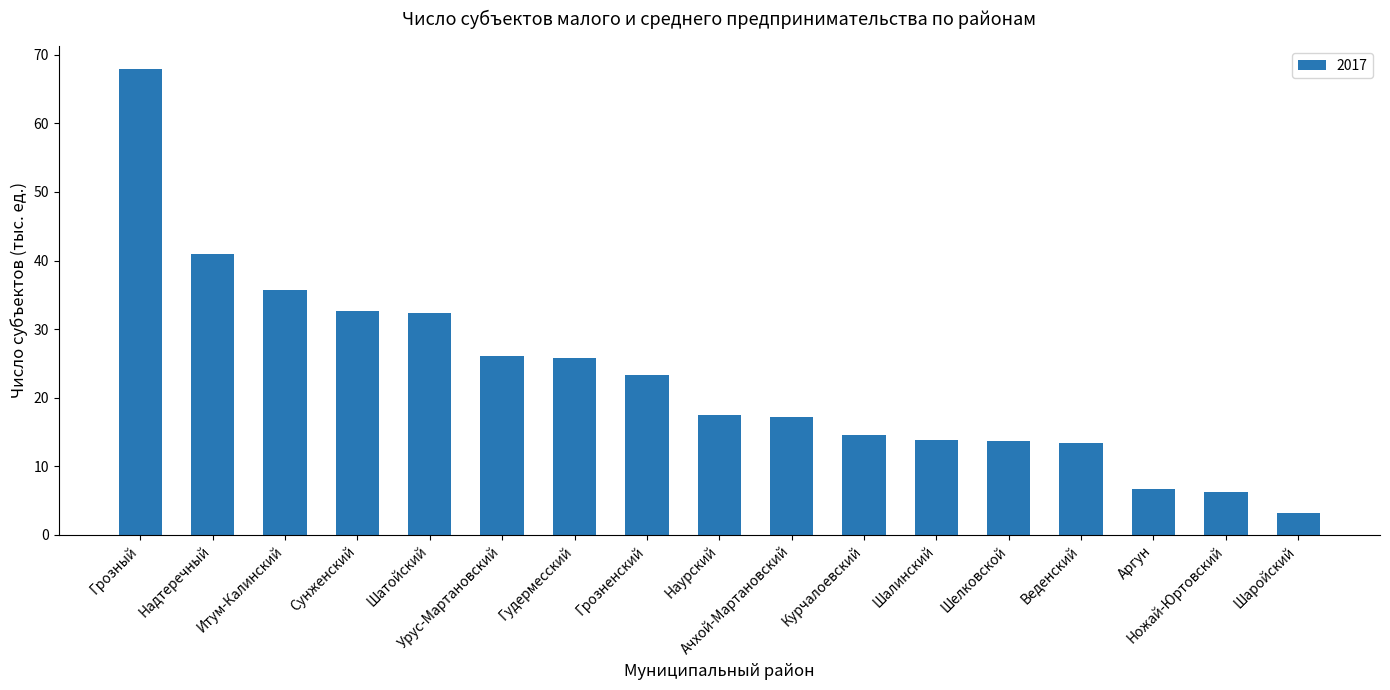

How many series are shown in this chart?

1